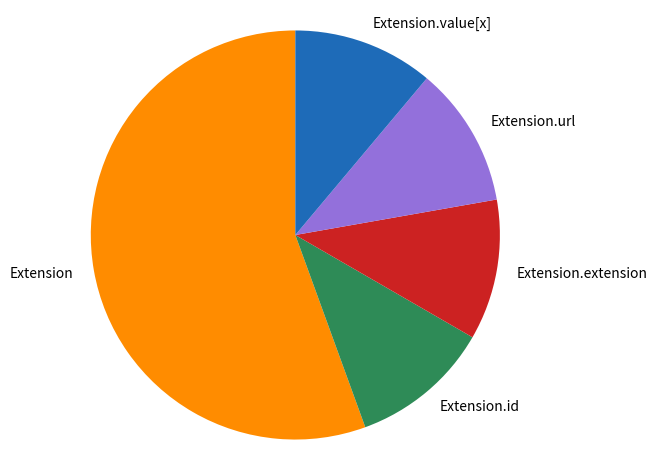

What is the largest slice in the pie chart?

Extension